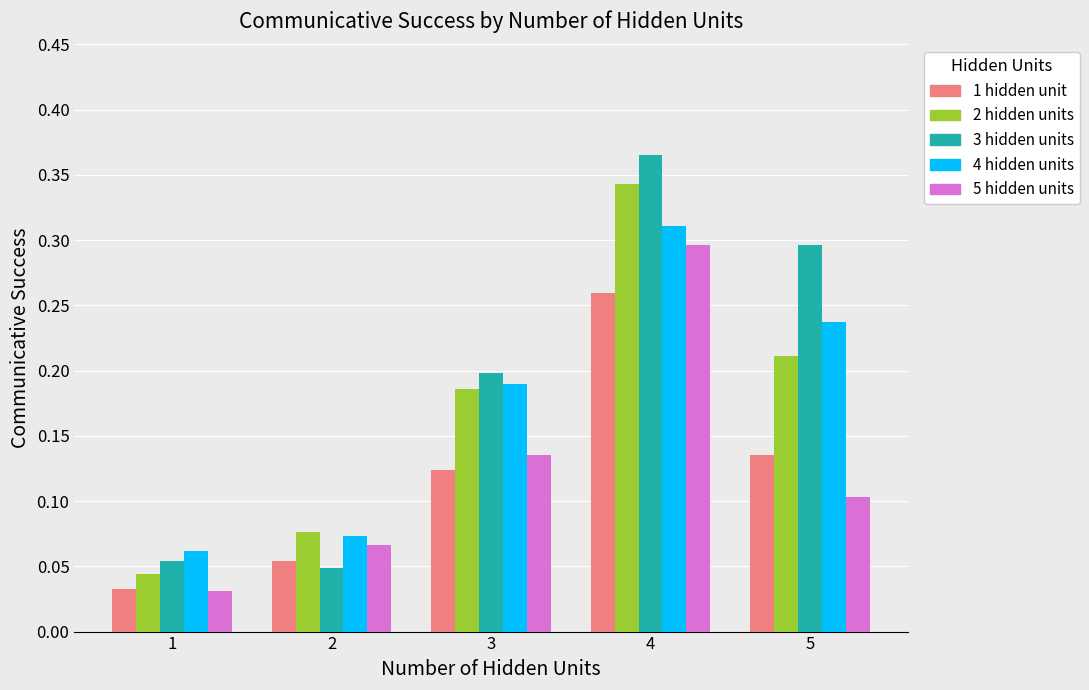

How many bars are there in total?

25